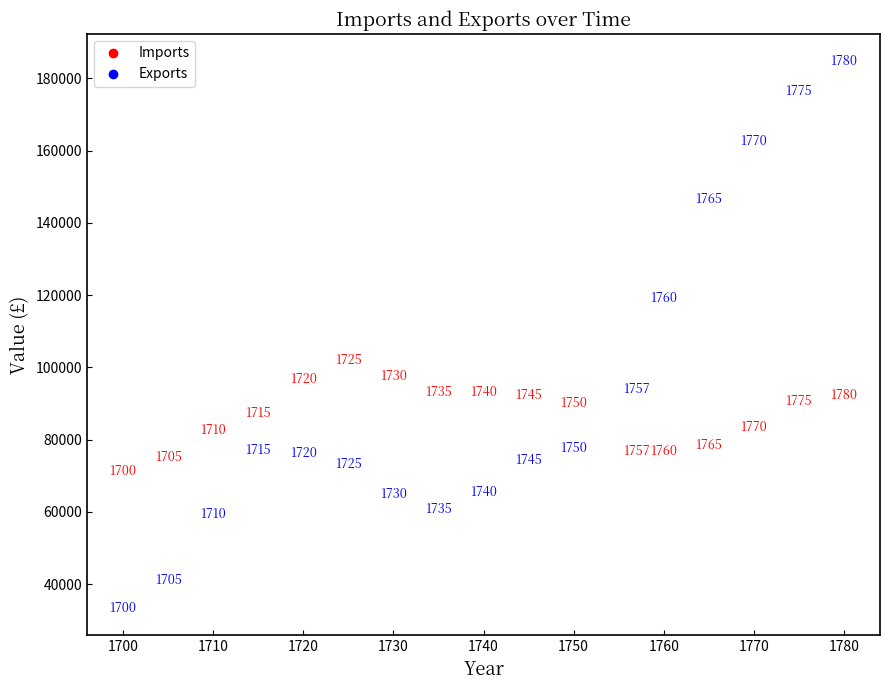

Which series contains the highest Y value?

Exports